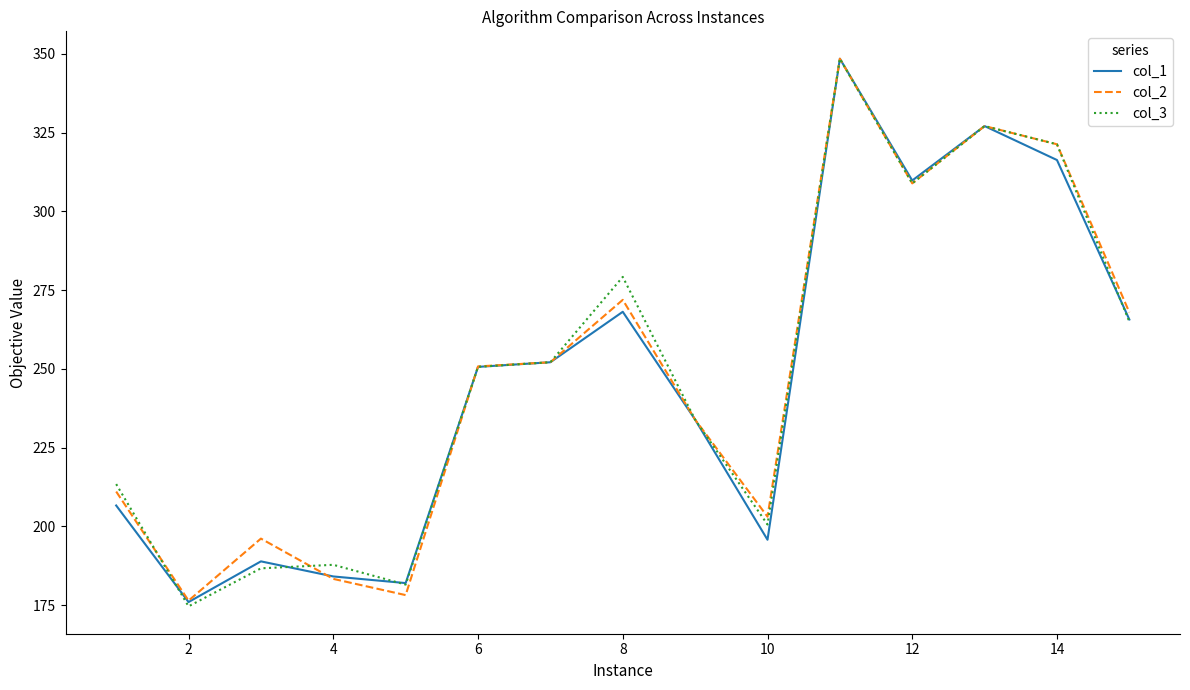

What is the maximum value shown in the chart?

348.5